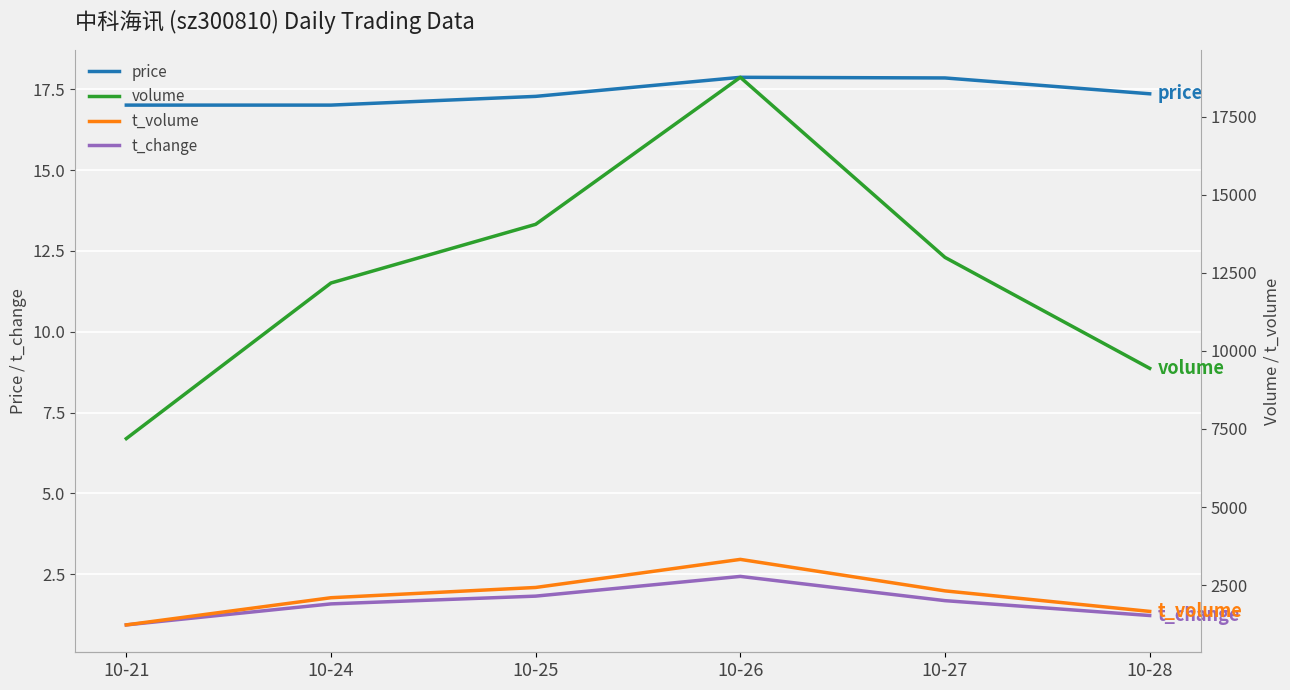

At 10-27, list the series in order from smallest to largest.

t_change, price, t_volume, volume